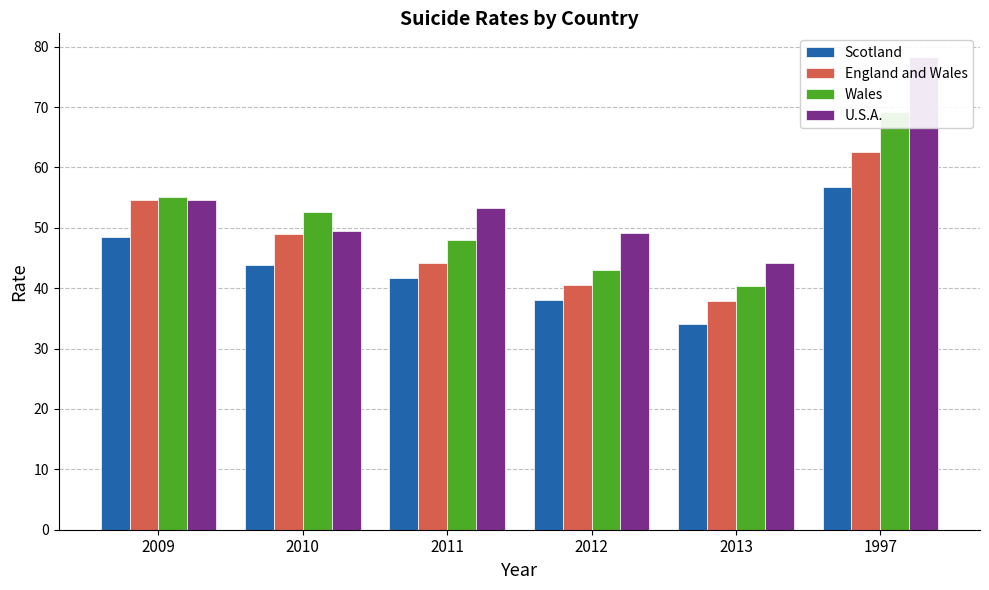

What is the difference between the maximum and minimum values in the Wales series?

28.9